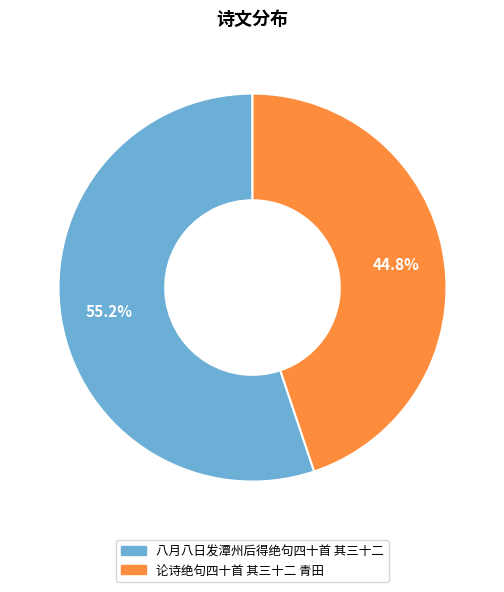

Does 论诗绝句四十首 其三十二 青田 represent more than half of the total?

No